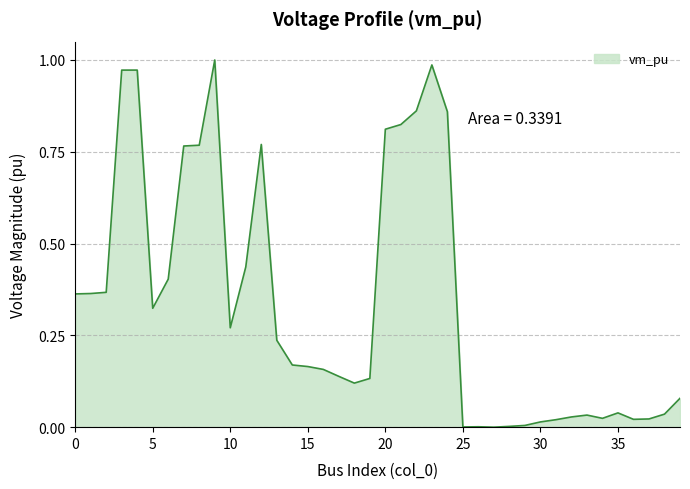

At which category does the chart reach its minimum across all series?

27